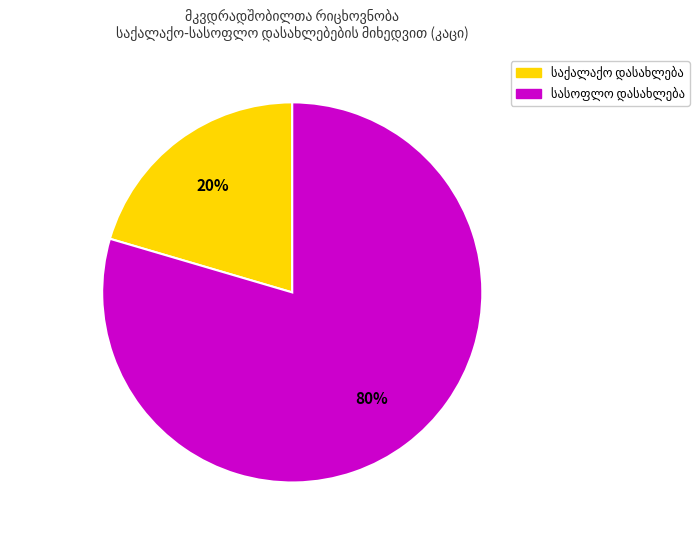

Does any single category account for the majority?

Yes